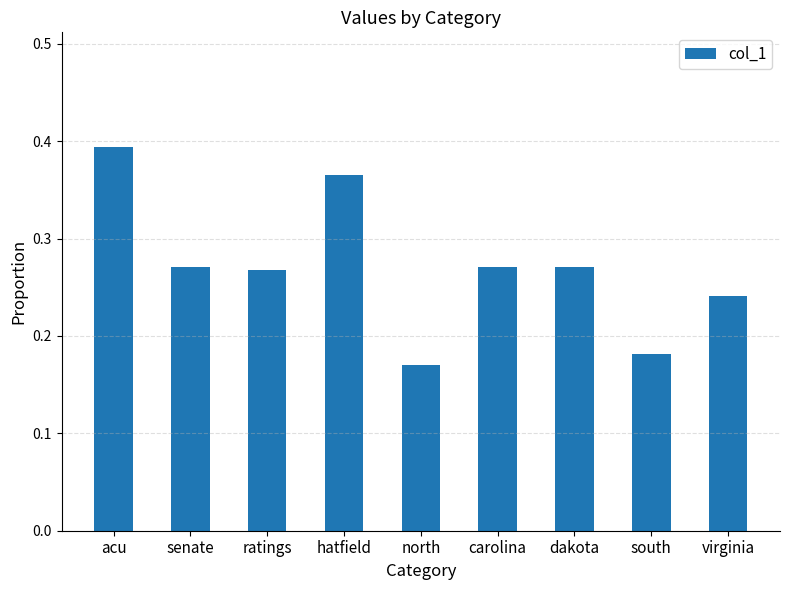

How many values are between 0 and 1?

9